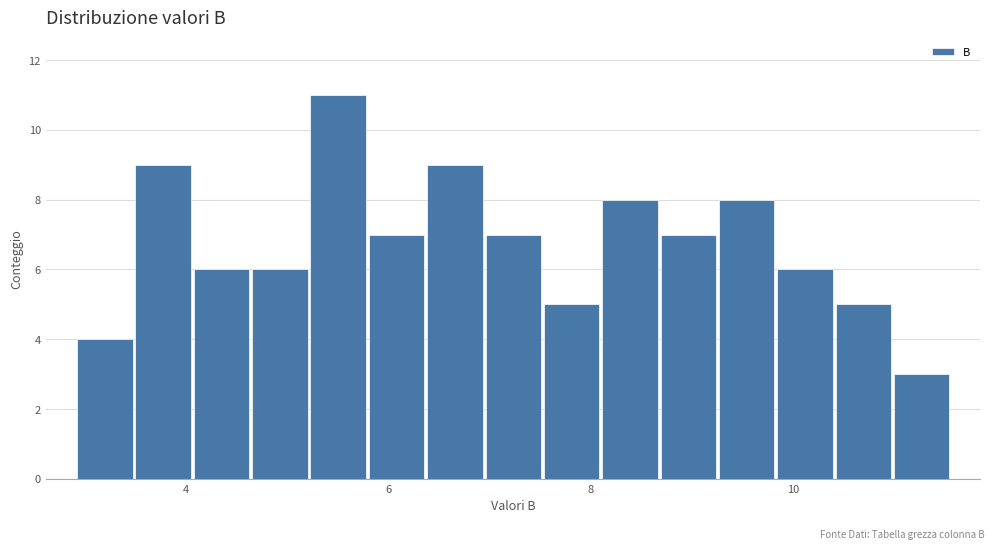

Around what value on the x-axis is the tallest bar? Give the approximate position of its centre, as read against the axis.

5.6